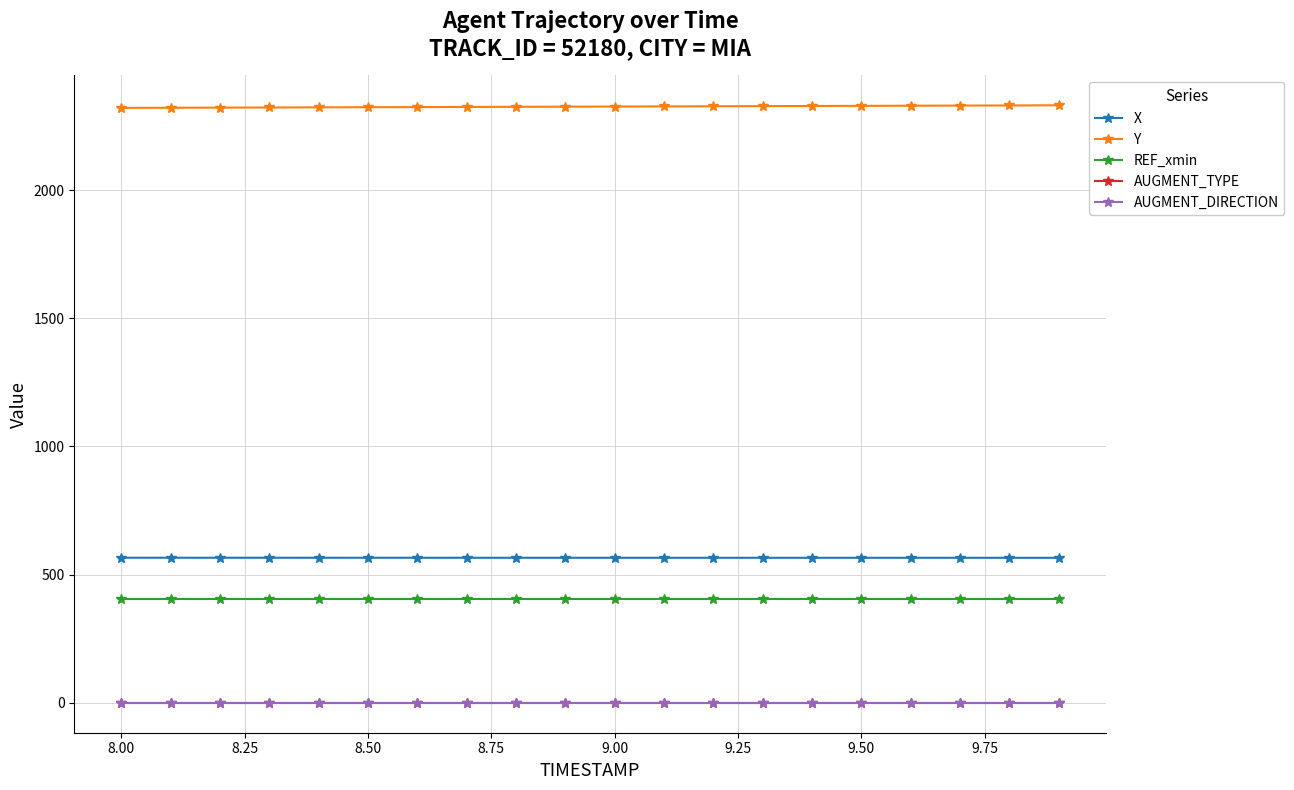

At how many categories does at least one series exceed 1365?

20